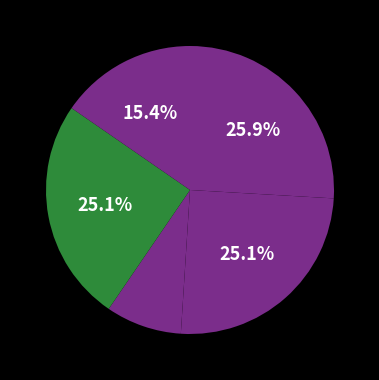

How many segments does this pie chart have?

5